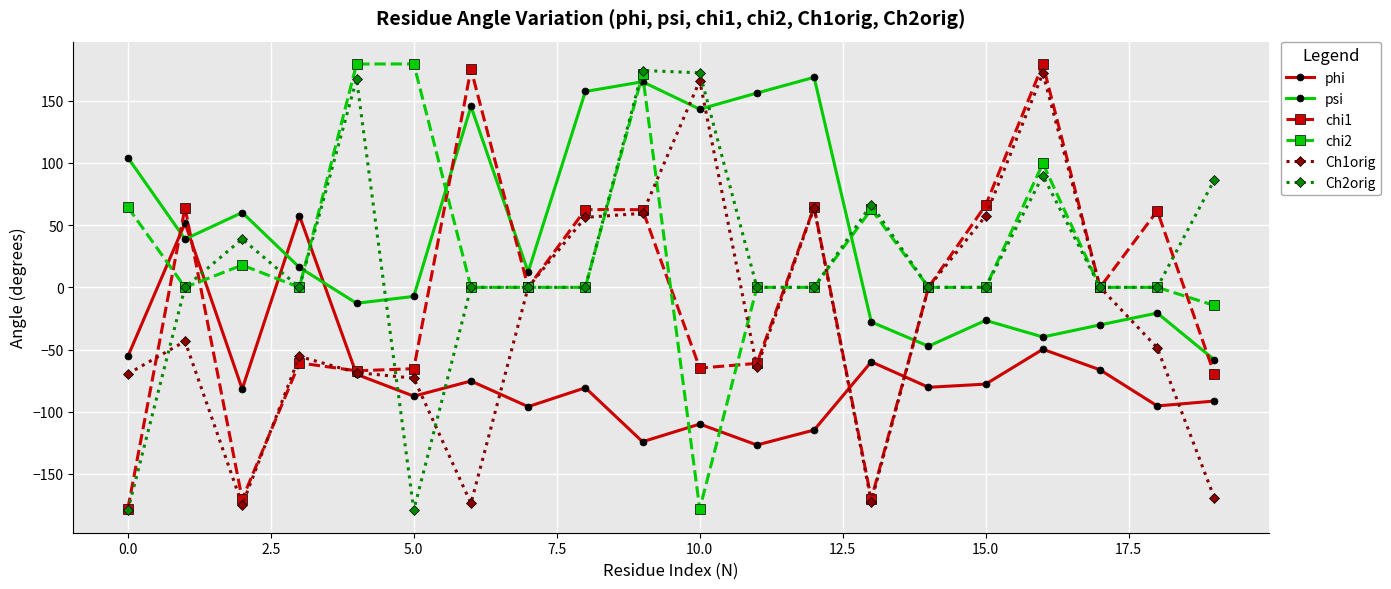

What is the maximum value for Ch2orig?

174.3